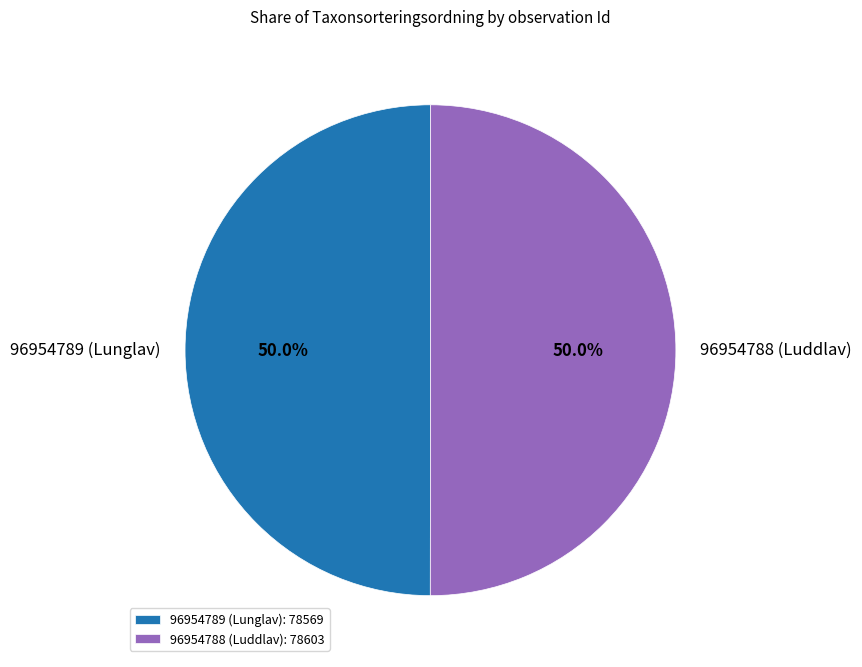

Do 96954789 (Lunglav): 78569 and 96954788 (Luddlav): 78603 together represent more than half of the pie?

Yes